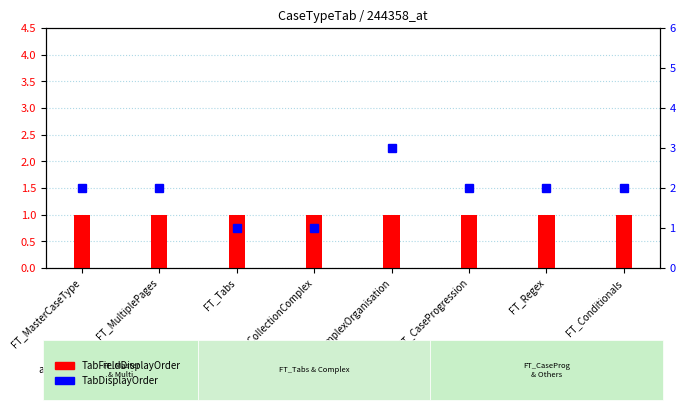

How many distinct data groups are displayed?

2